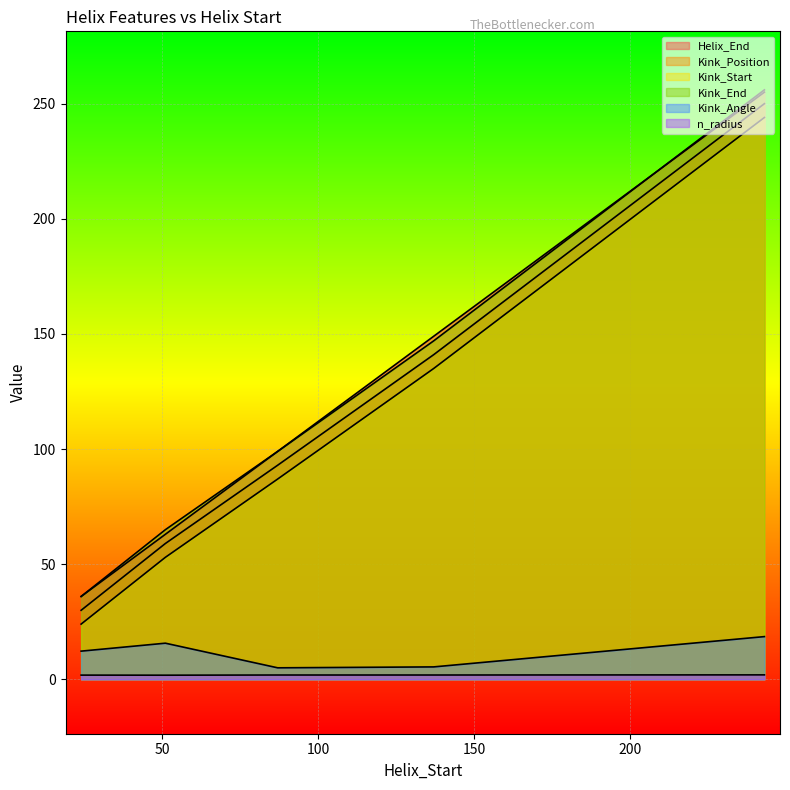

What is the difference between the maximum and minimum values in the Helix_End series?

219.0